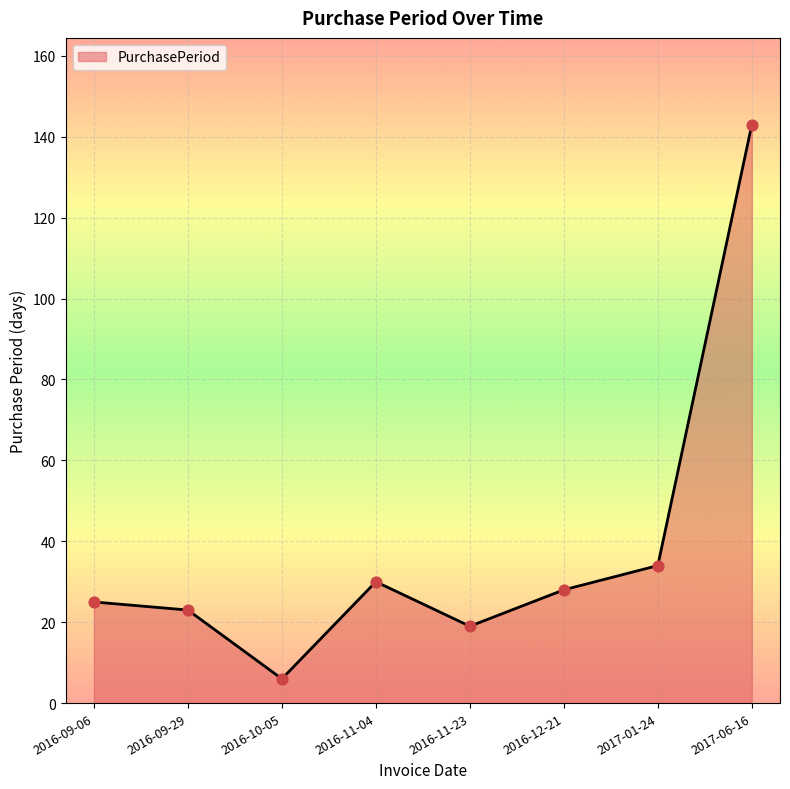

Between 2017-01-24 and 2016-09-06, which is larger?

2017-01-24